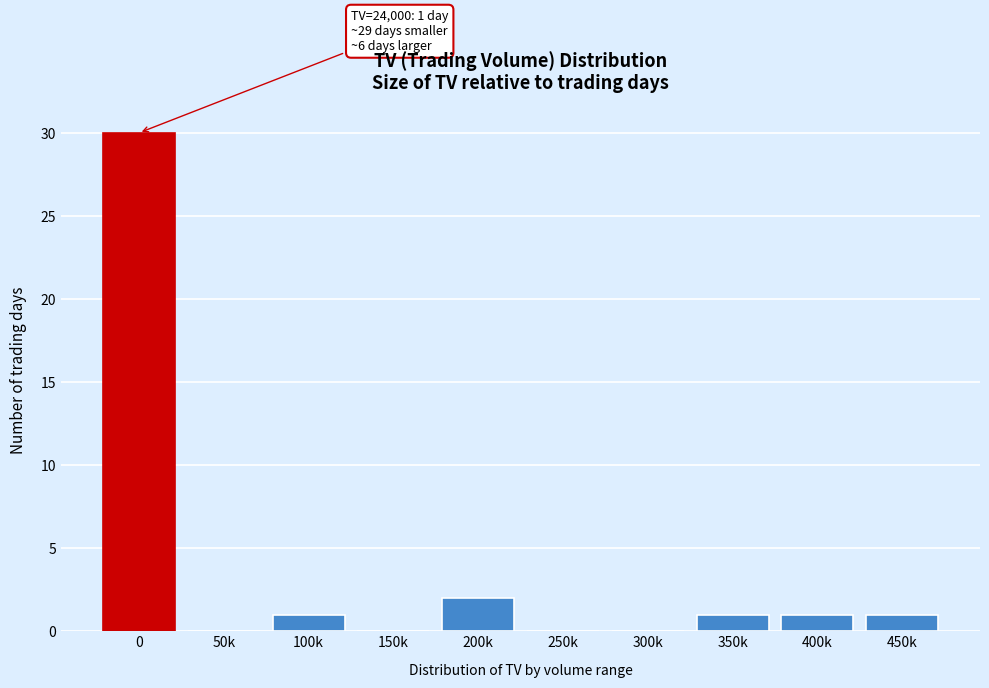

Reading left to right, list all the values displayed in this chart.

0=30	50k=0	100k=1	150k=0	200k=2	250k=0	300k=0	350k=1	400k=1	450k=1